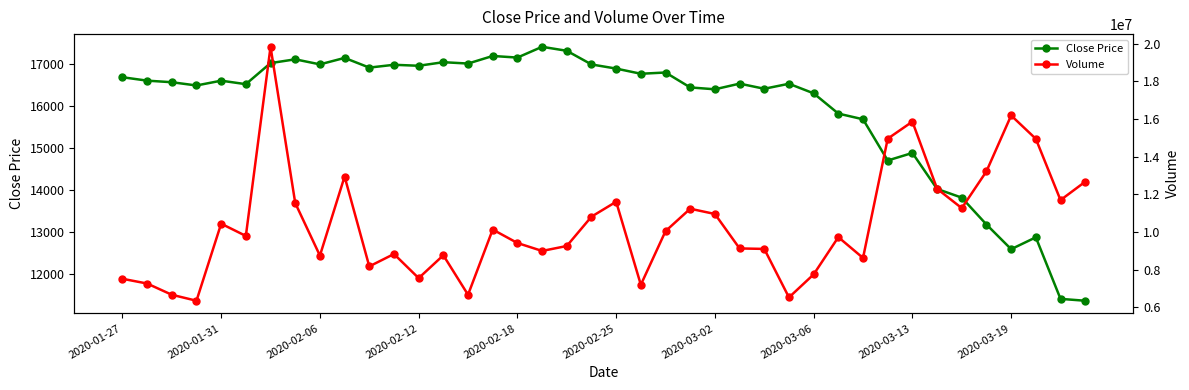

Is this an area chart (filled region under the line)?

No